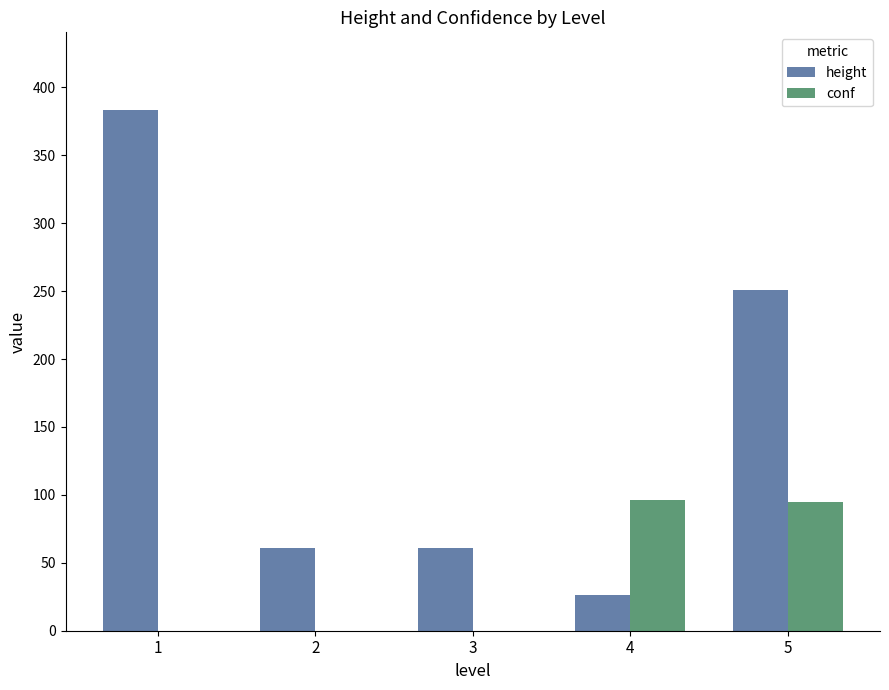

The value of height at 4 is 44.4. True or false?

False